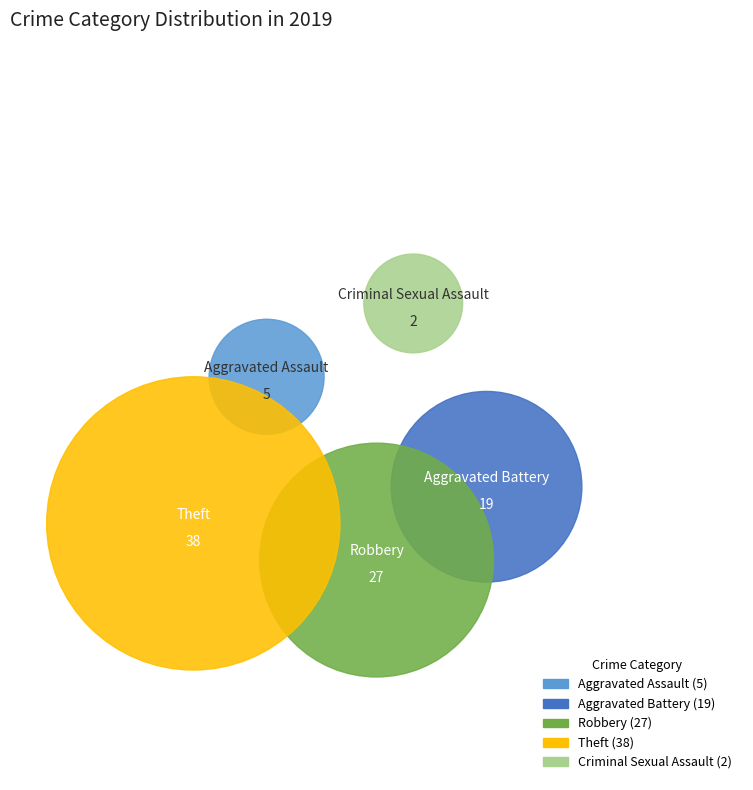

To the nearest percent, what is the combined percentage of Theft and Criminal Sexual Assault?

44%